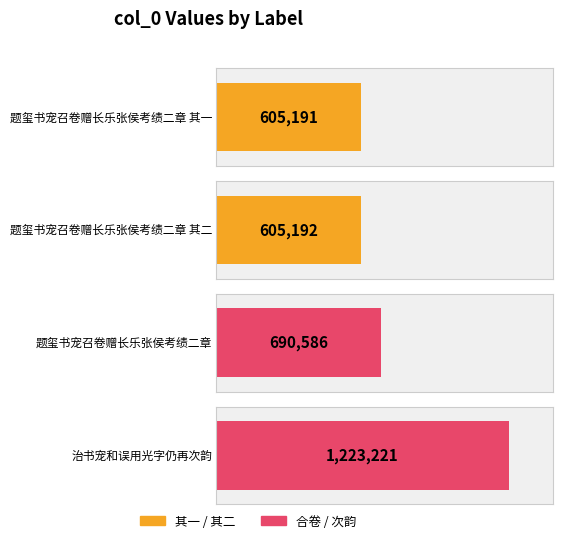

Reading left to right, extract all data points from this chart.

605191	605192	690586	1223221